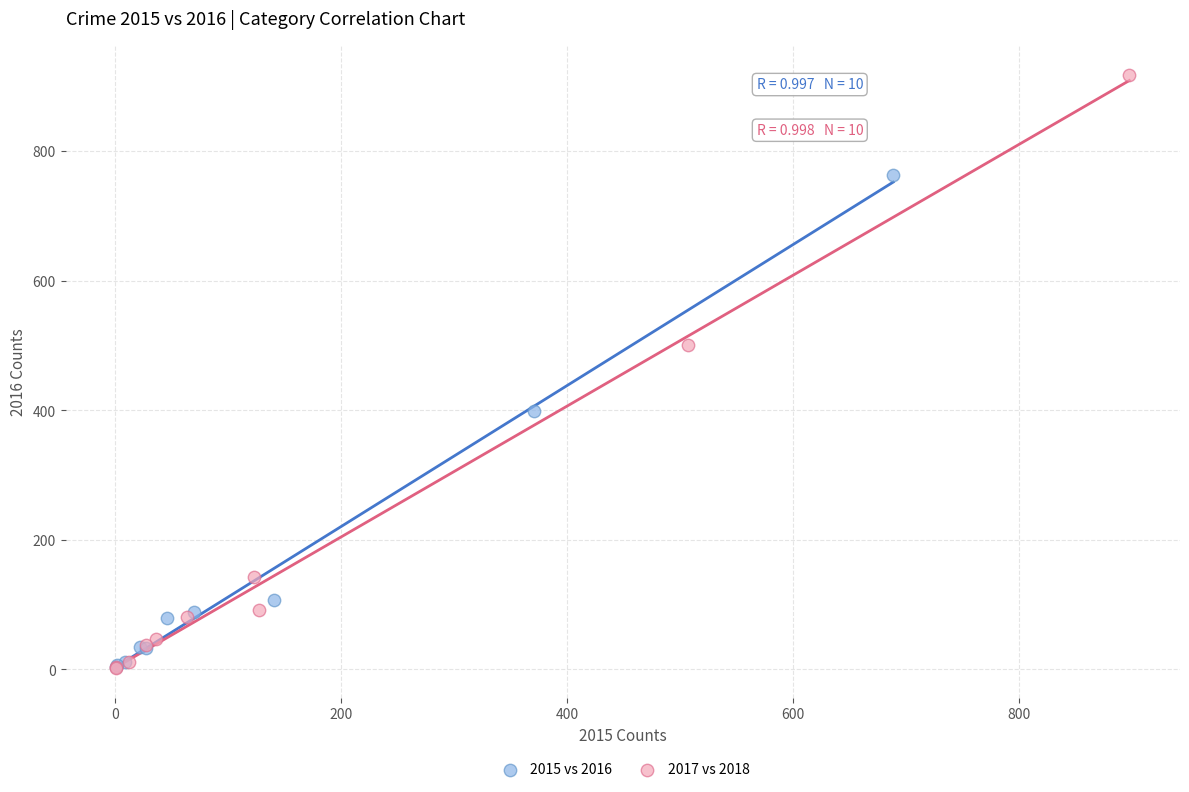

Which series has the widest spread of Y values?

2017 vs 2018